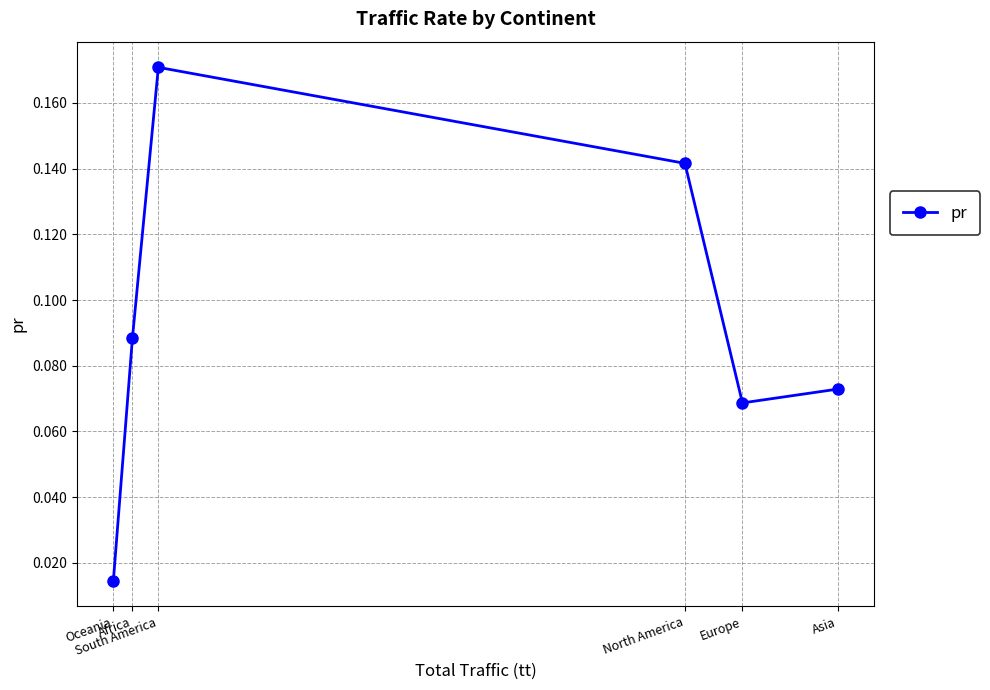

Which has a higher value, North America or Africa?

North America